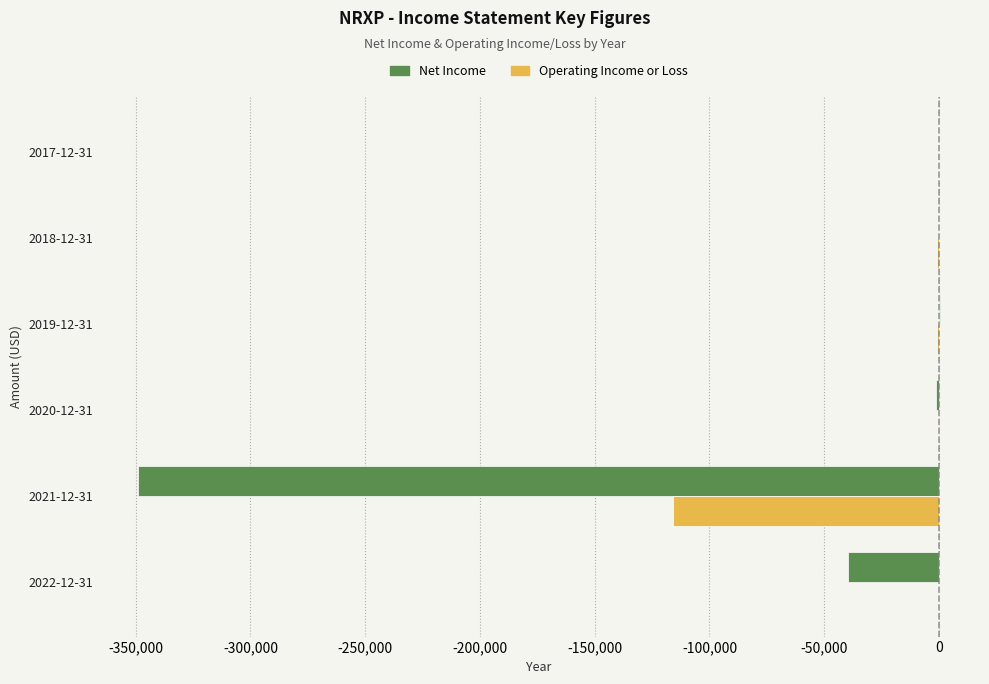

Which series has the largest total across all categories?

Operating Income or Loss